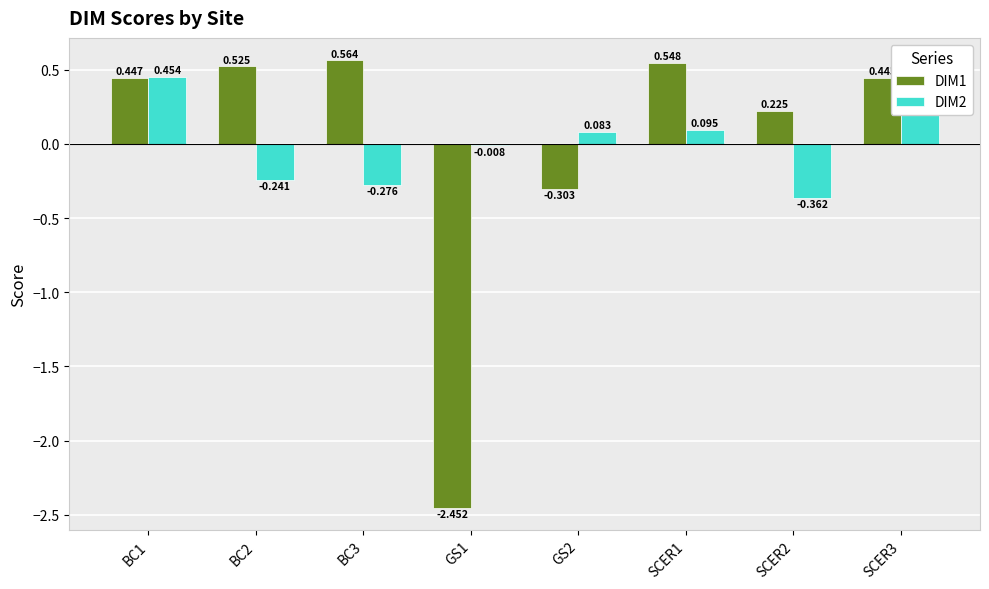

What are all the series names shown in the legend?

DIM1, DIM2